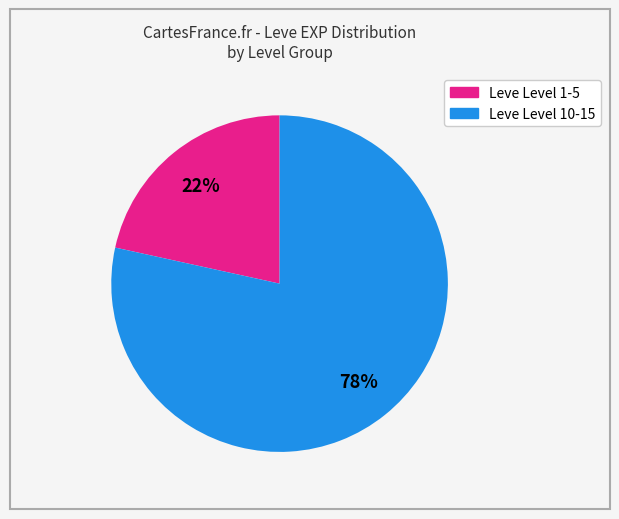

How many slices are in this pie chart?

2